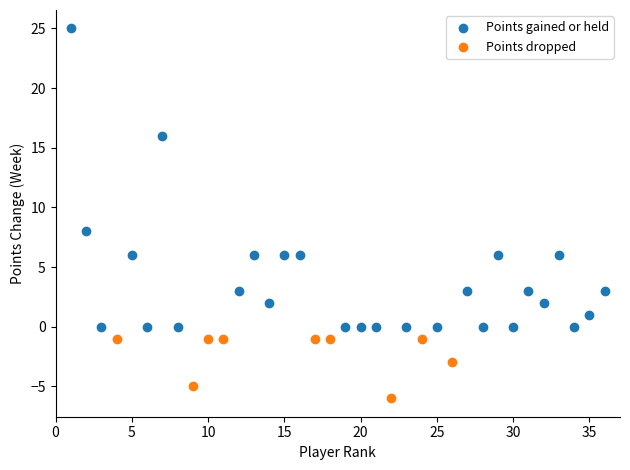

Which series has the largest Y range (max minus min)?

Points gained or held